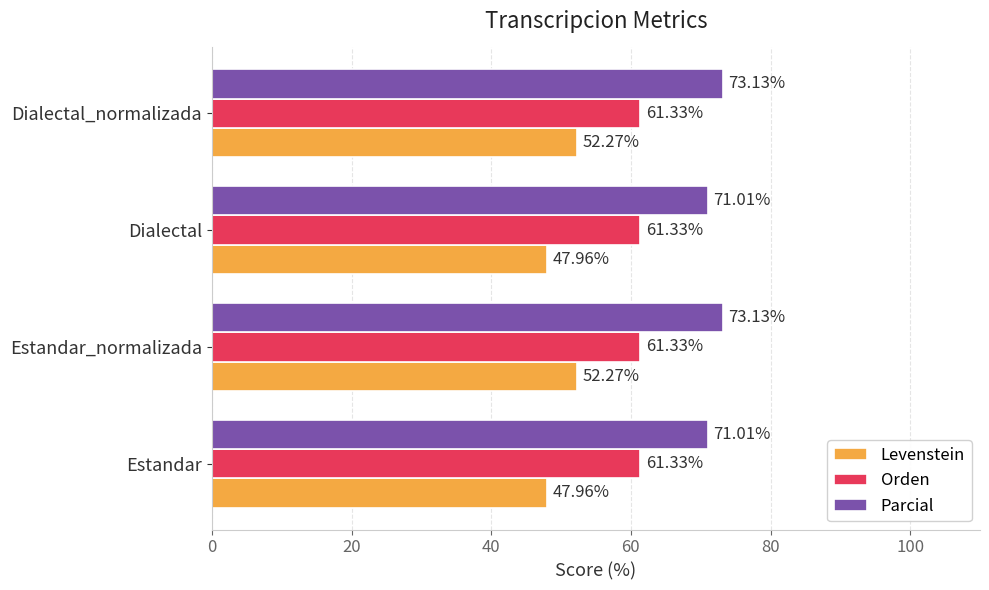

What is the sum of all Levenstein values?

200.5